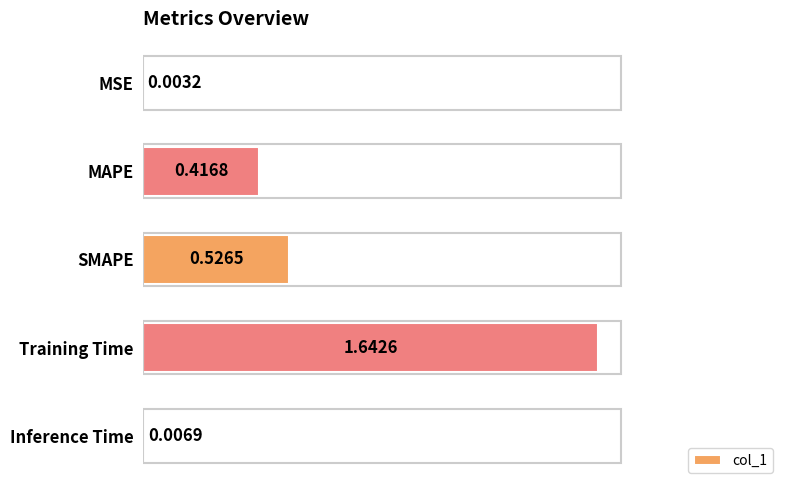

What is the sum of all values?

2.6